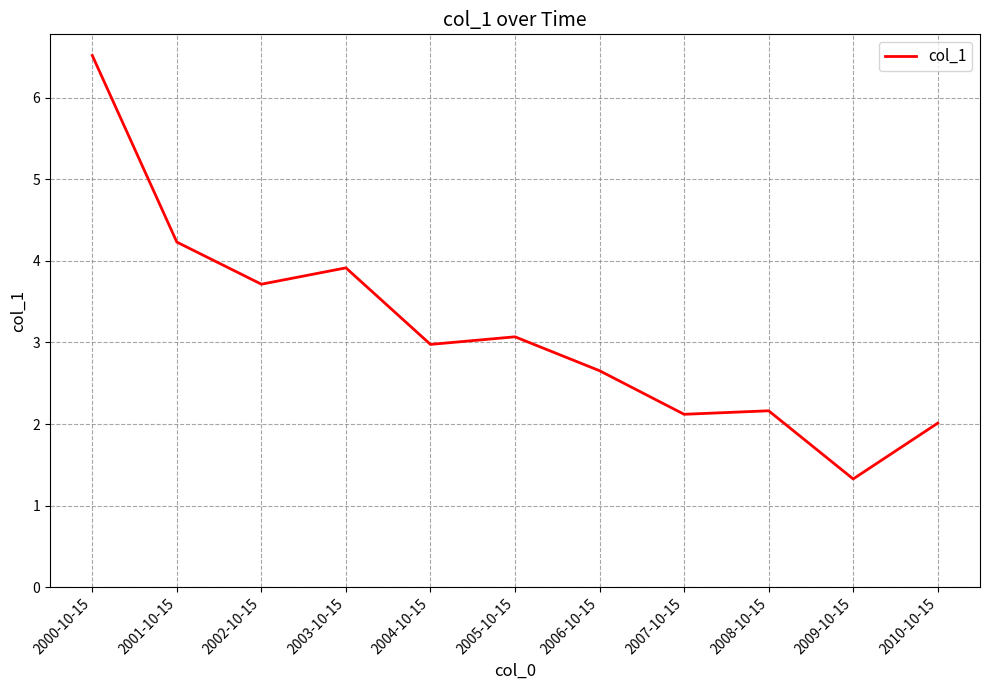

What is the smallest value displayed?

1.3